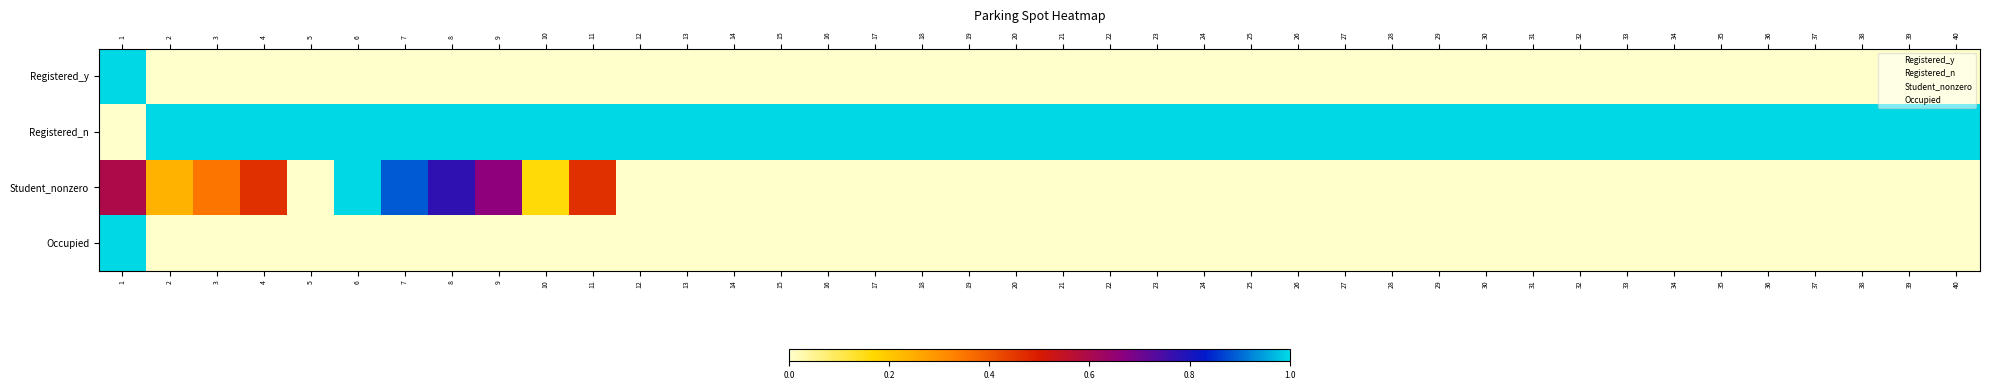

Between 2 and 4, which series saw the biggest shift?

Student_nonzero